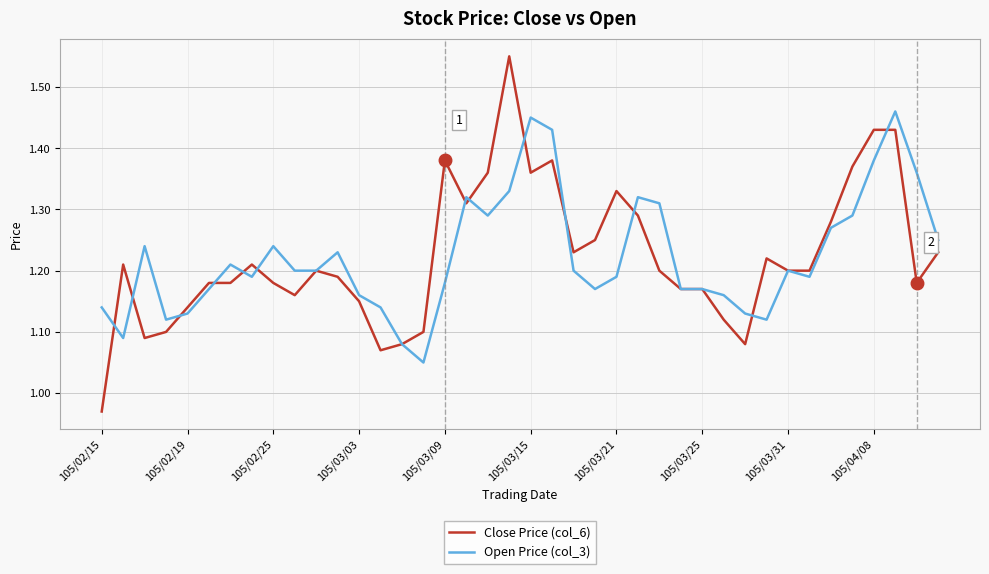

List the series in order of their peak value, lowest first.

Open Price (col_3), Close Price (col_6)